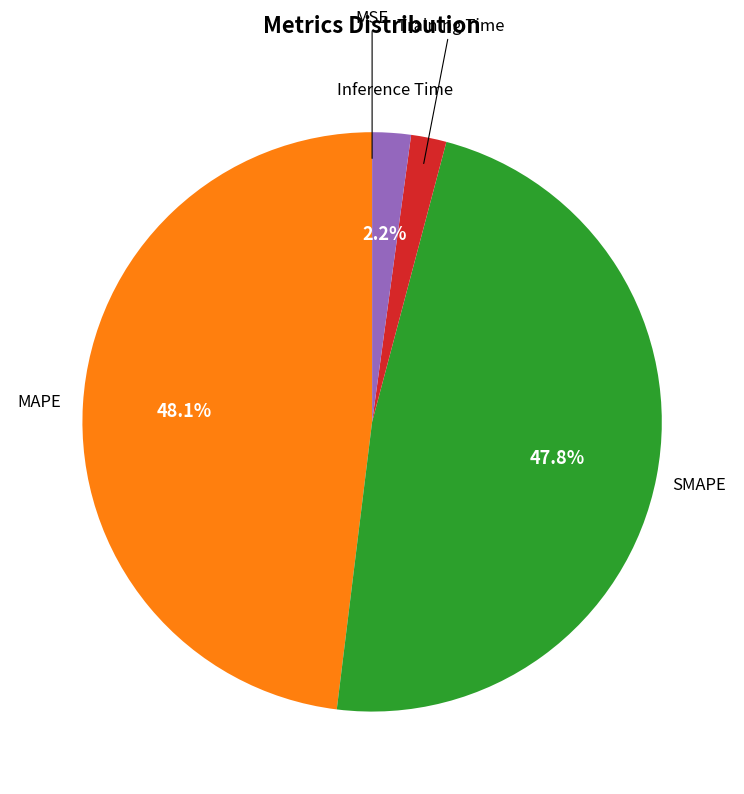

Does any single category account for the majority?

No